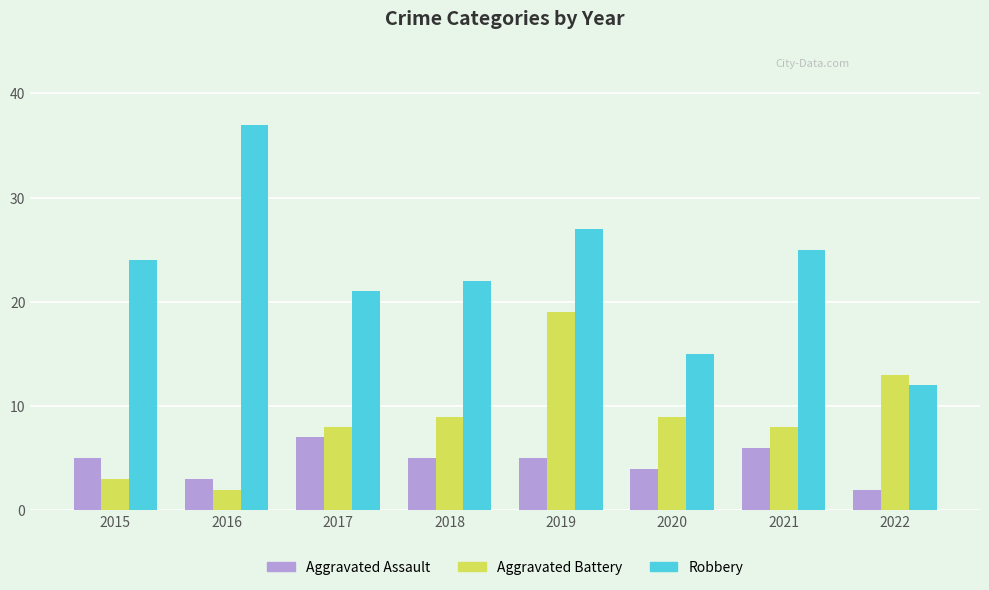

Are the bars grouped side by side (vs. stacked)?

Yes